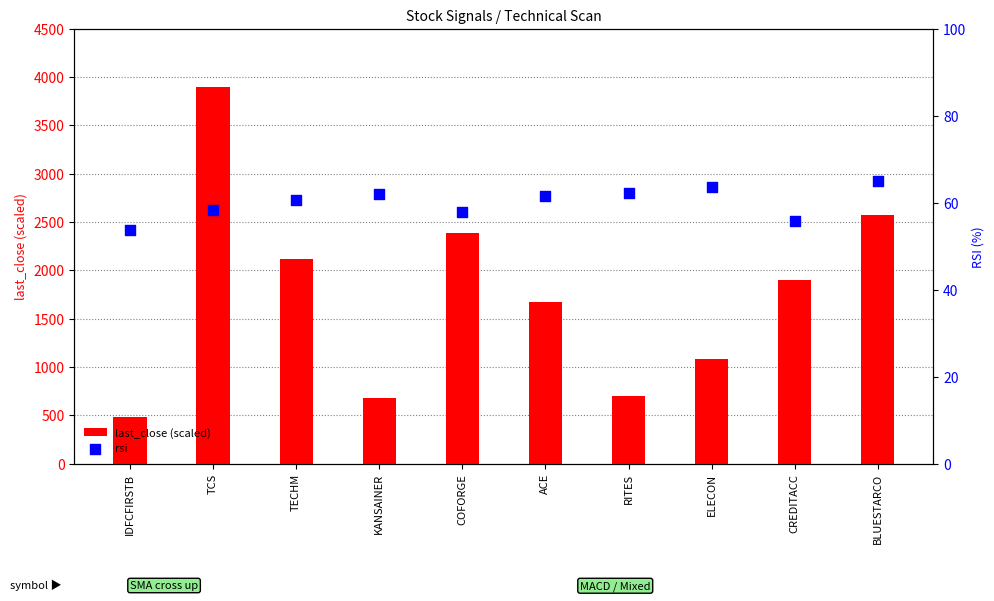

What is the total value across all series at RITES?

763.1